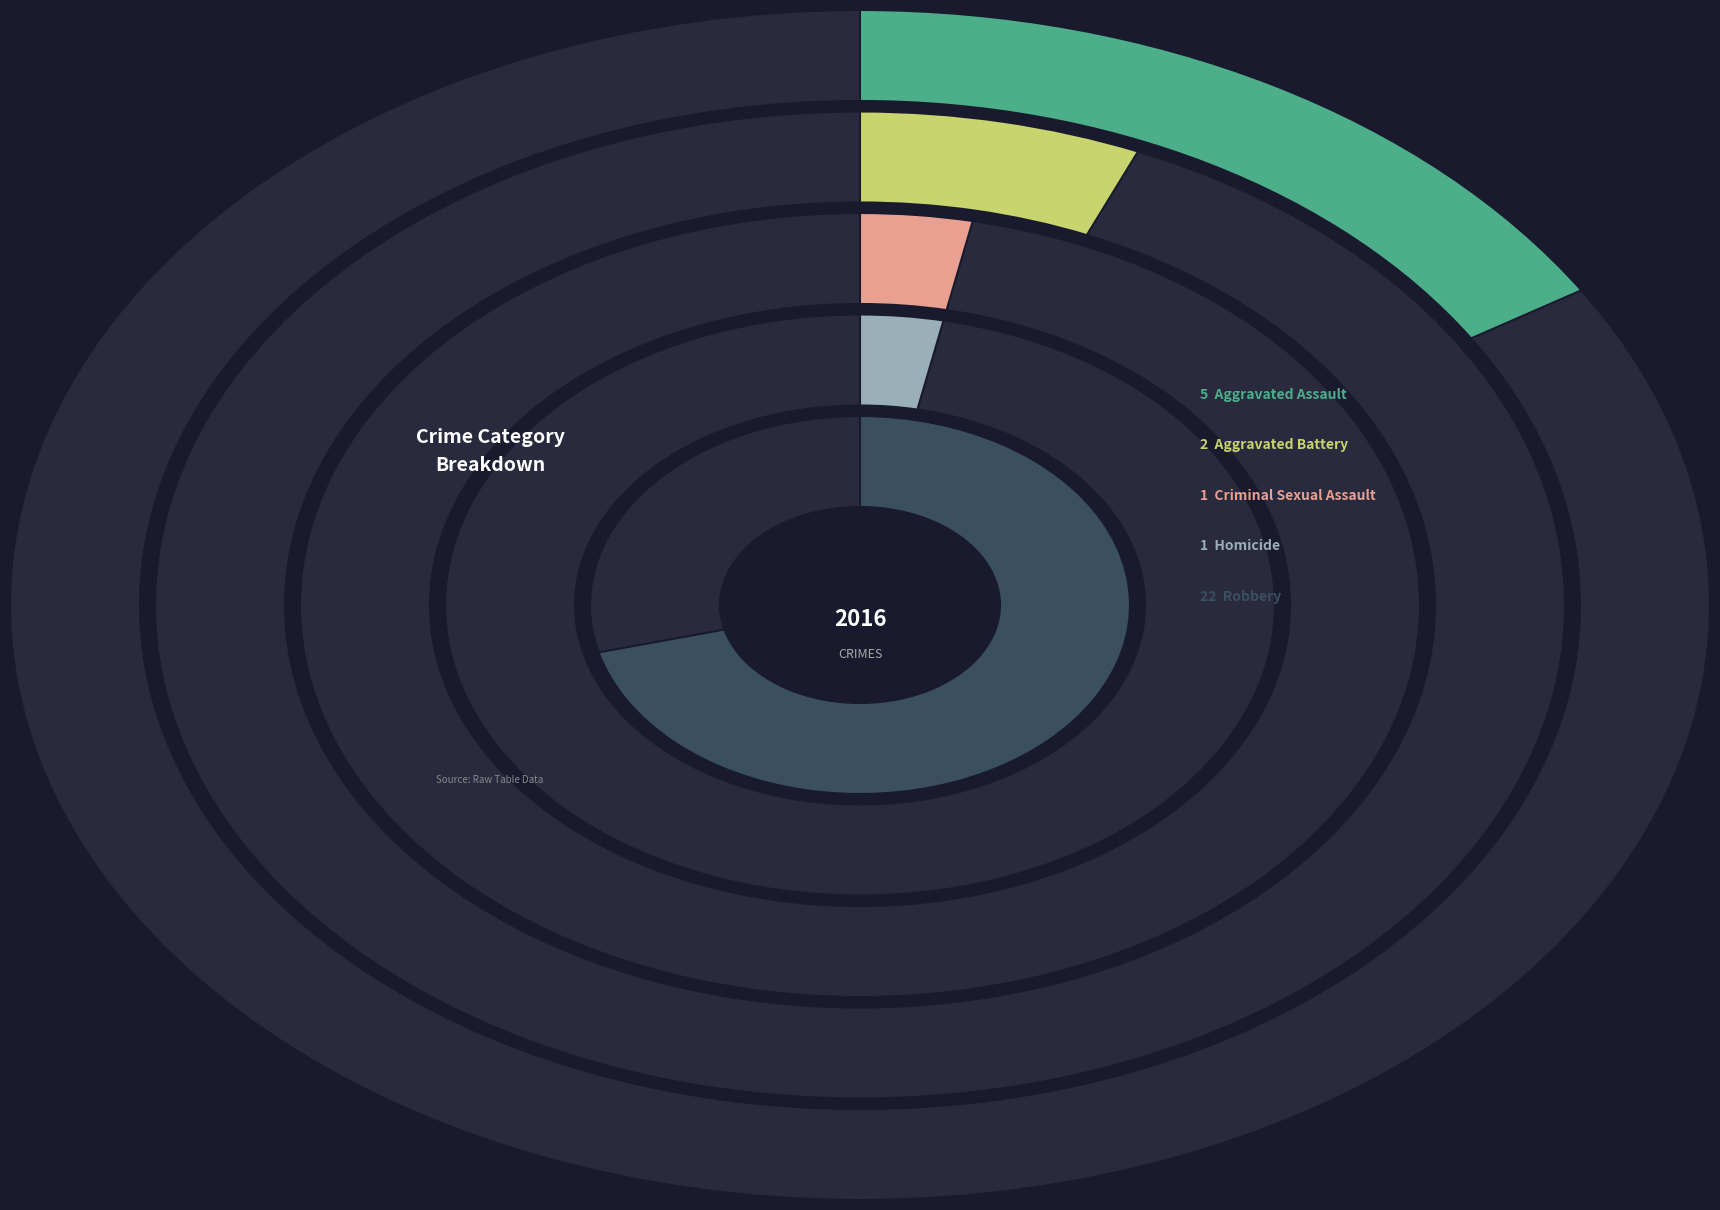

How many slices are in this pie chart?

5